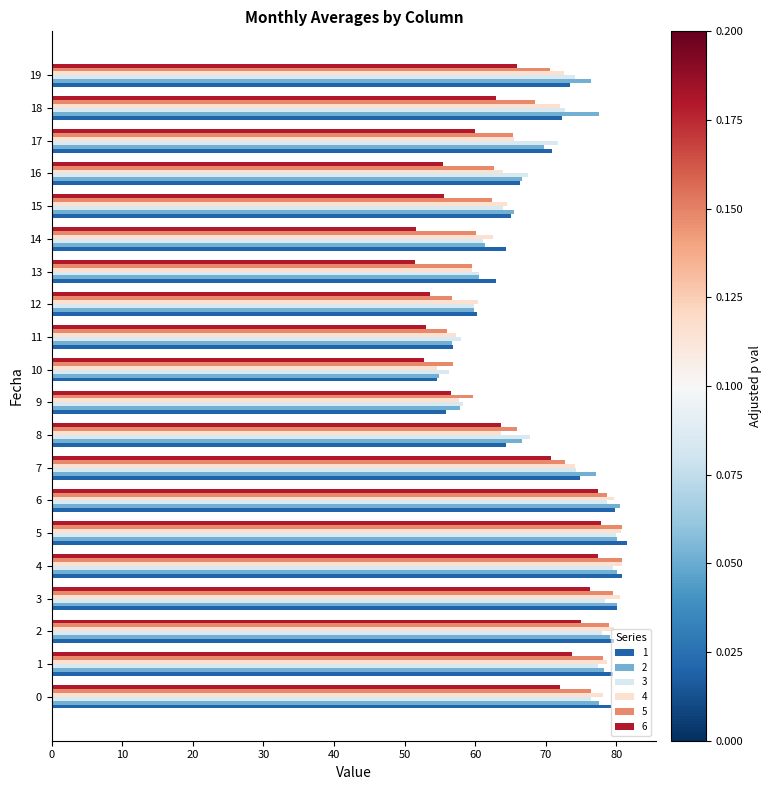

Which category has the lowest value in the 2 series?

10